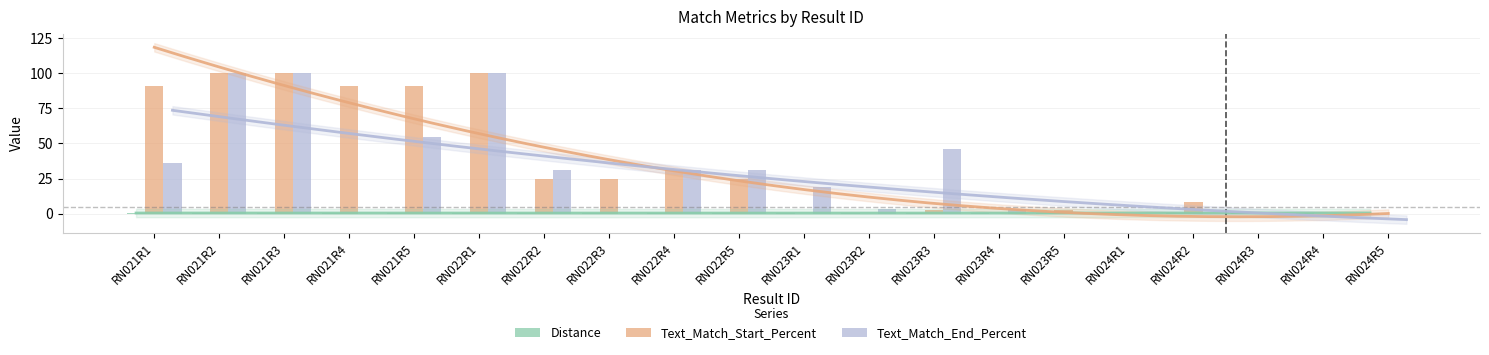

Between RN022R1 and RN024R5, which series saw the biggest shift?

Text_Match_Start_Percent